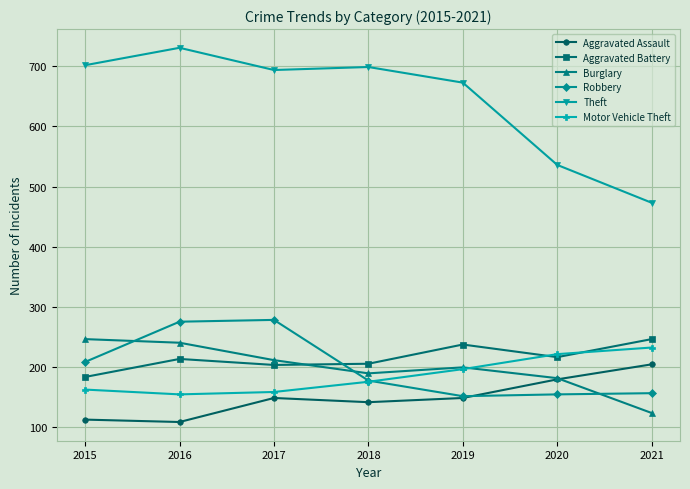

True or false: Robbery and Theft cross at least once.

False